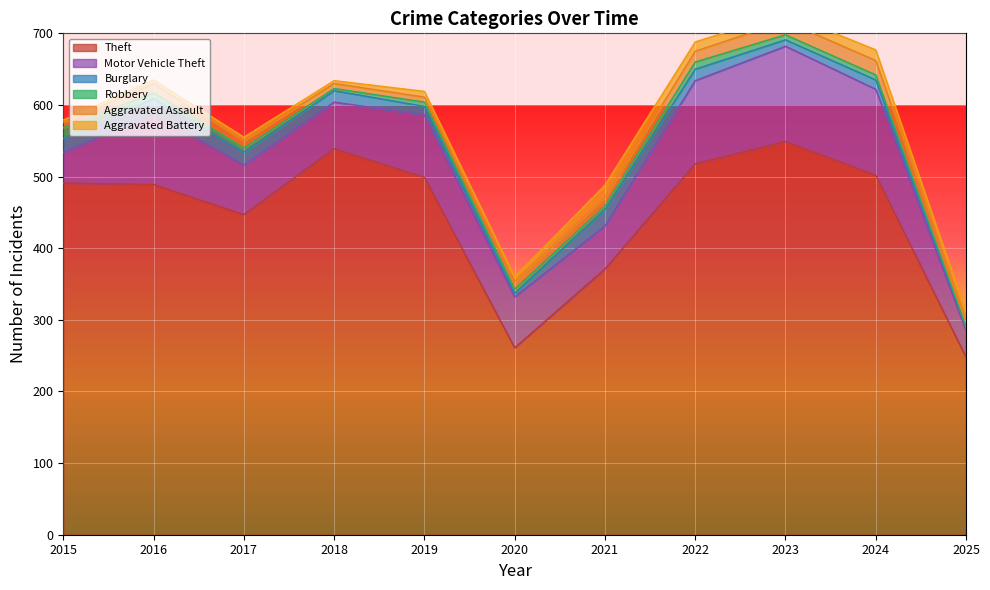

The value of Motor Vehicle Theft at 2023 is 133. True or false?

True